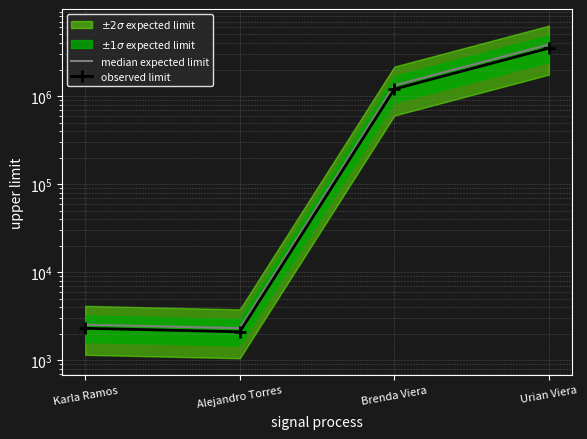

What is the lowest value of the observed limit series?

2100.0